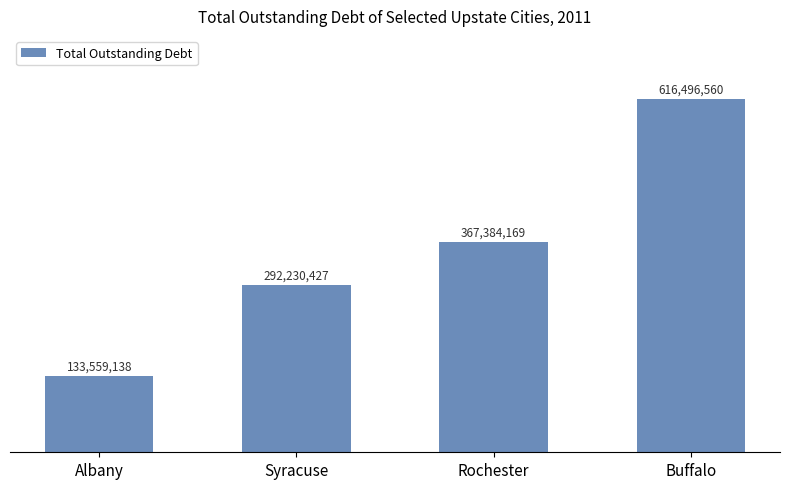

What is the label of the 1st bar from the right?

Buffalo